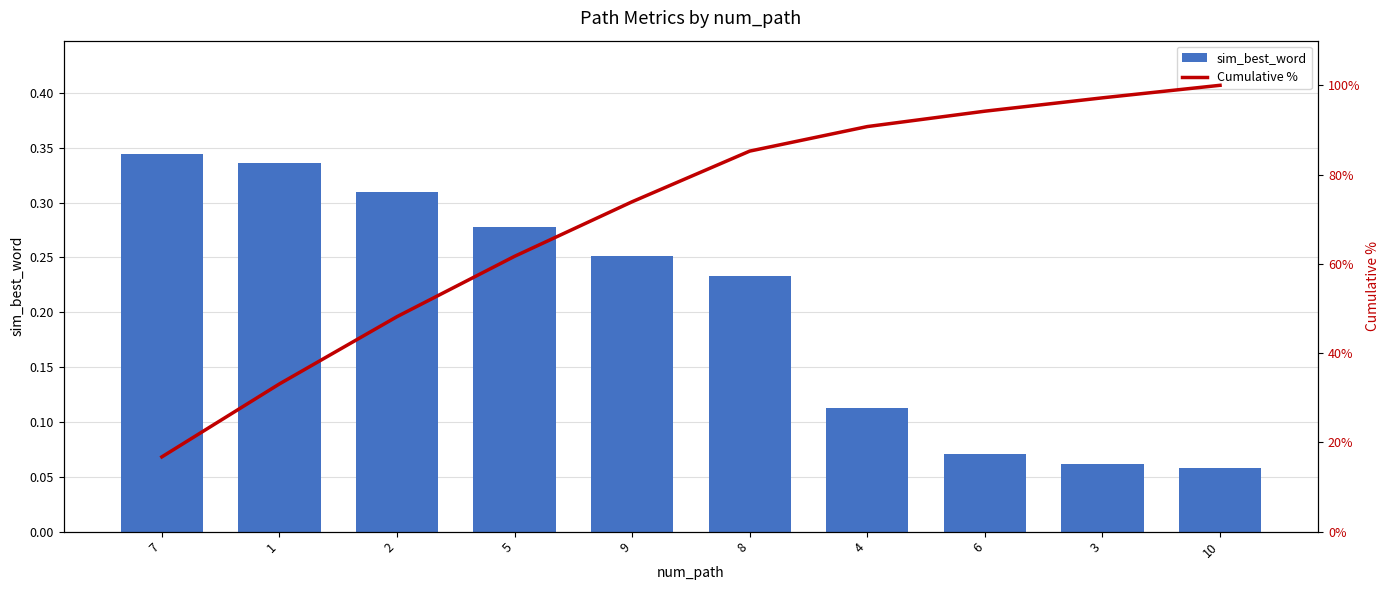

What position from the right is 5?

7